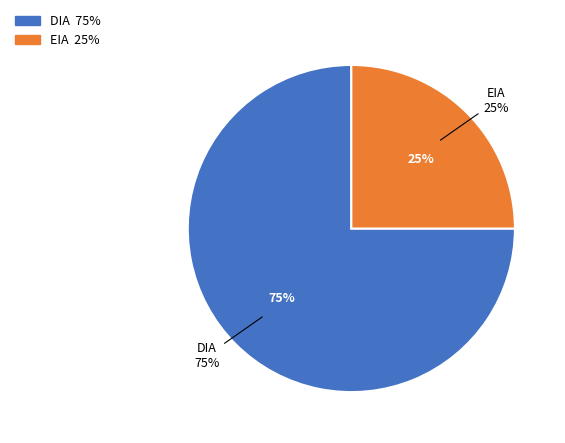

What is the total percentage of EIA and DIA?

100.0%